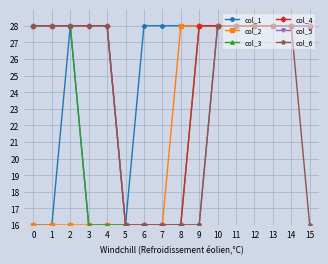

Does the chart have visible grid lines?

Yes